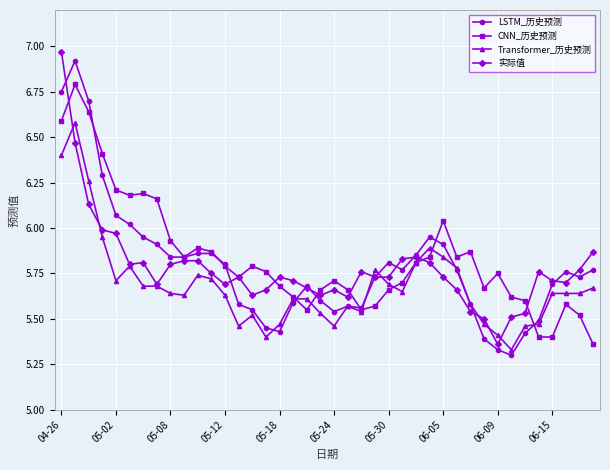

Does the chart display data point markers on the line(s)?

Yes